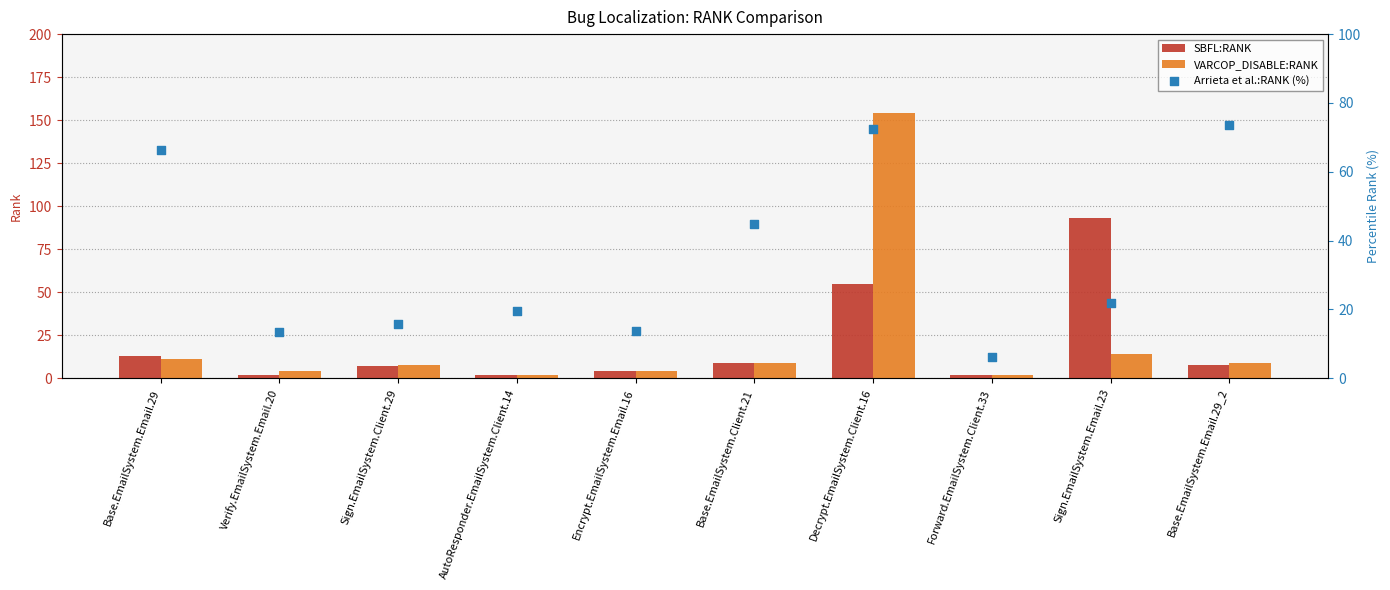

Which series contains the highest Y value?

VARCOP_DISABLE:RANK